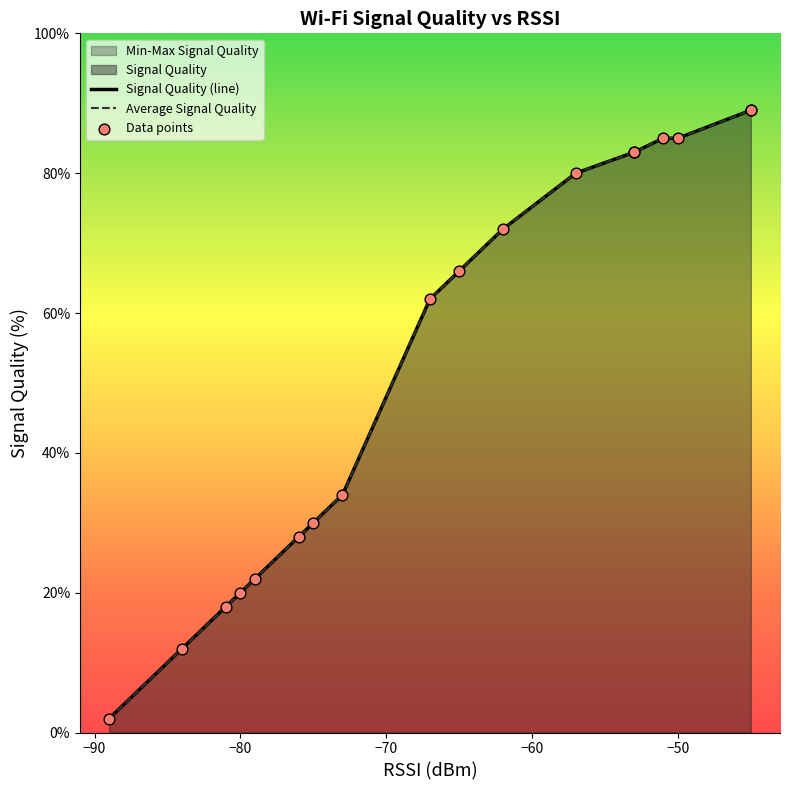

Is the value of Average Signal Quality at −60 greater than the value of Signal Quality (line) at 8?

No